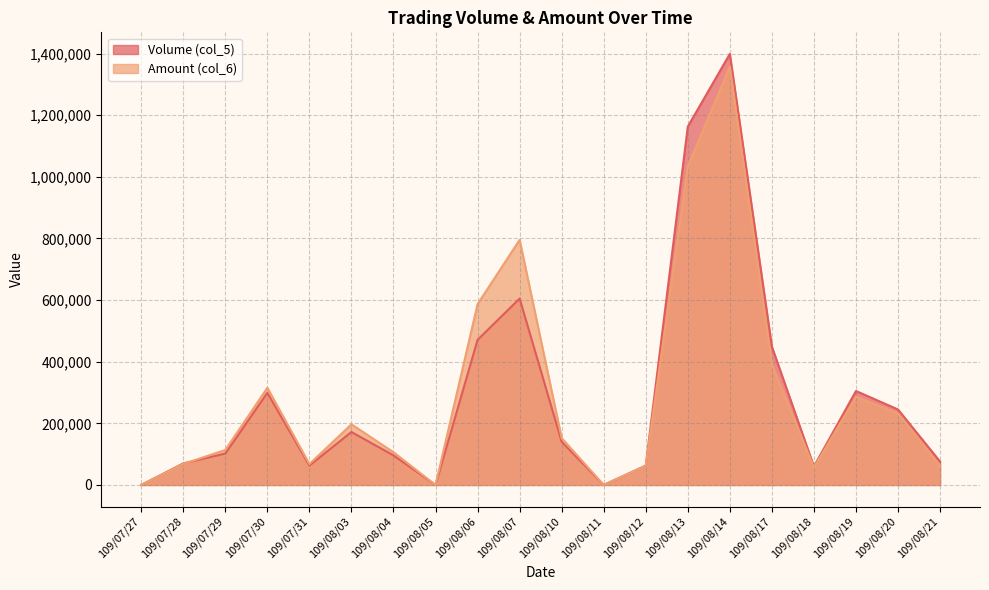

At which label does Amount (col_6) reach its peak?

109/08/14